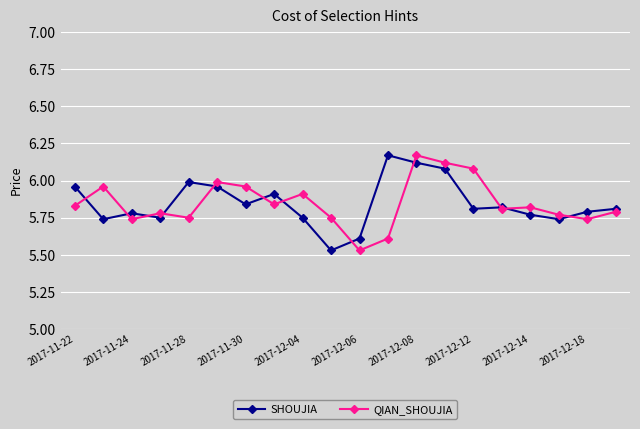

At how many categories does at least one series exceed 5?

20